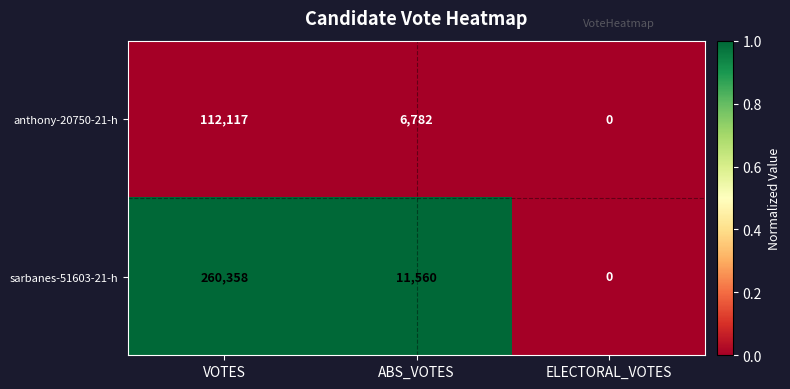

What is the sum of all sarbanes-51603-21-h values?

271918